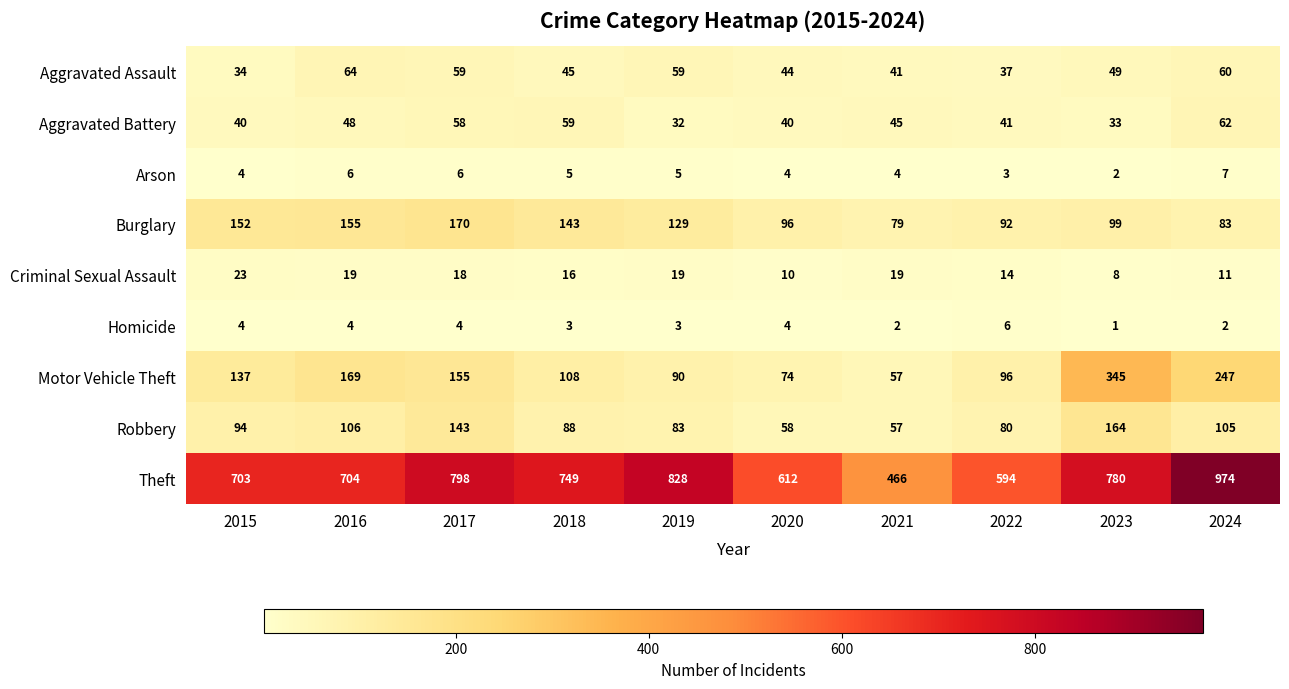

Which series changed the most between 2017 and 2020?

Theft